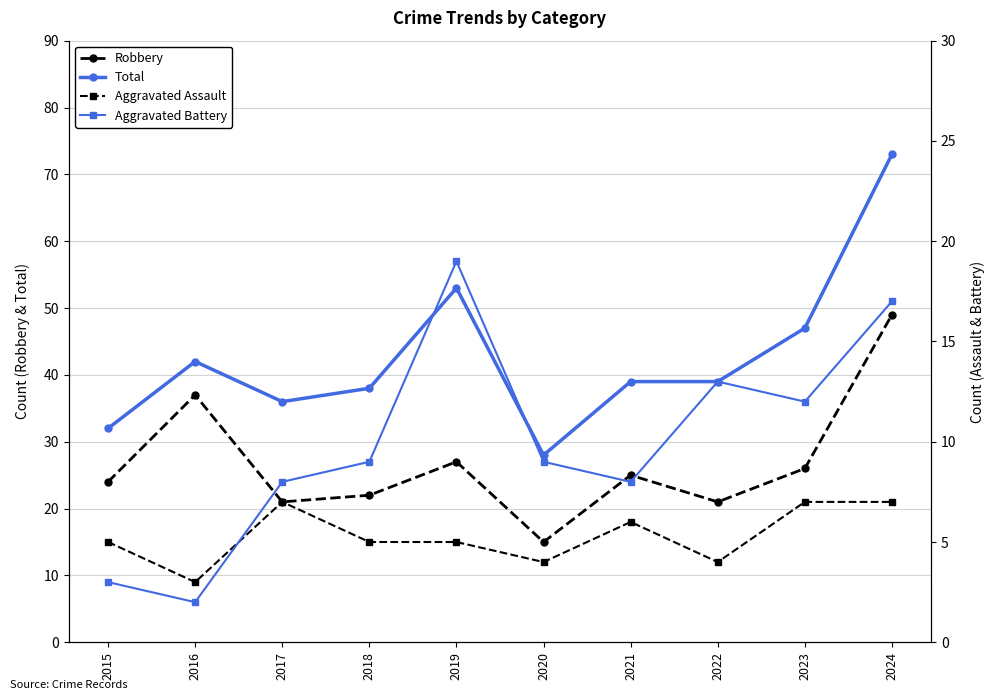

True or false: Total has a value of 59 at 2016.

False